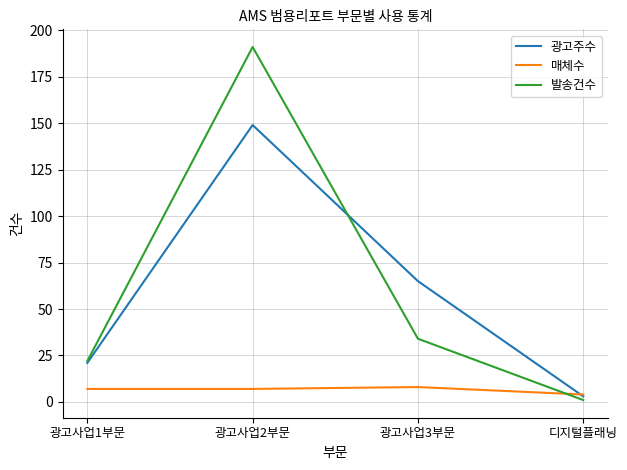

What is the difference between the maximum and minimum values in the 광고주수 series?

146